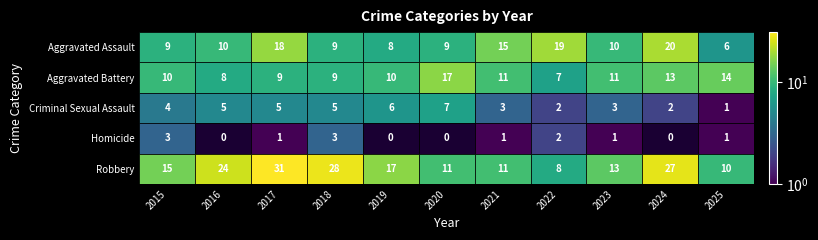

How many groups of bars are there?

11